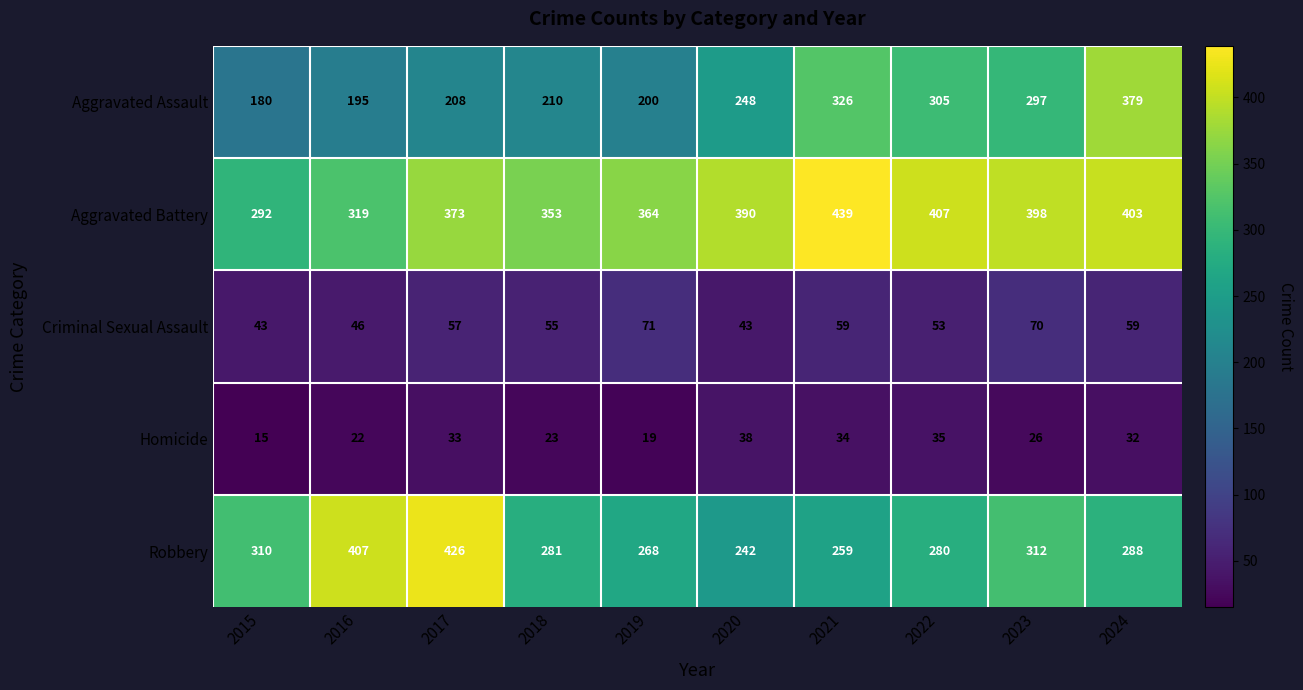

The Aggravated Battery series shows 364 at 2019. True or false?

True